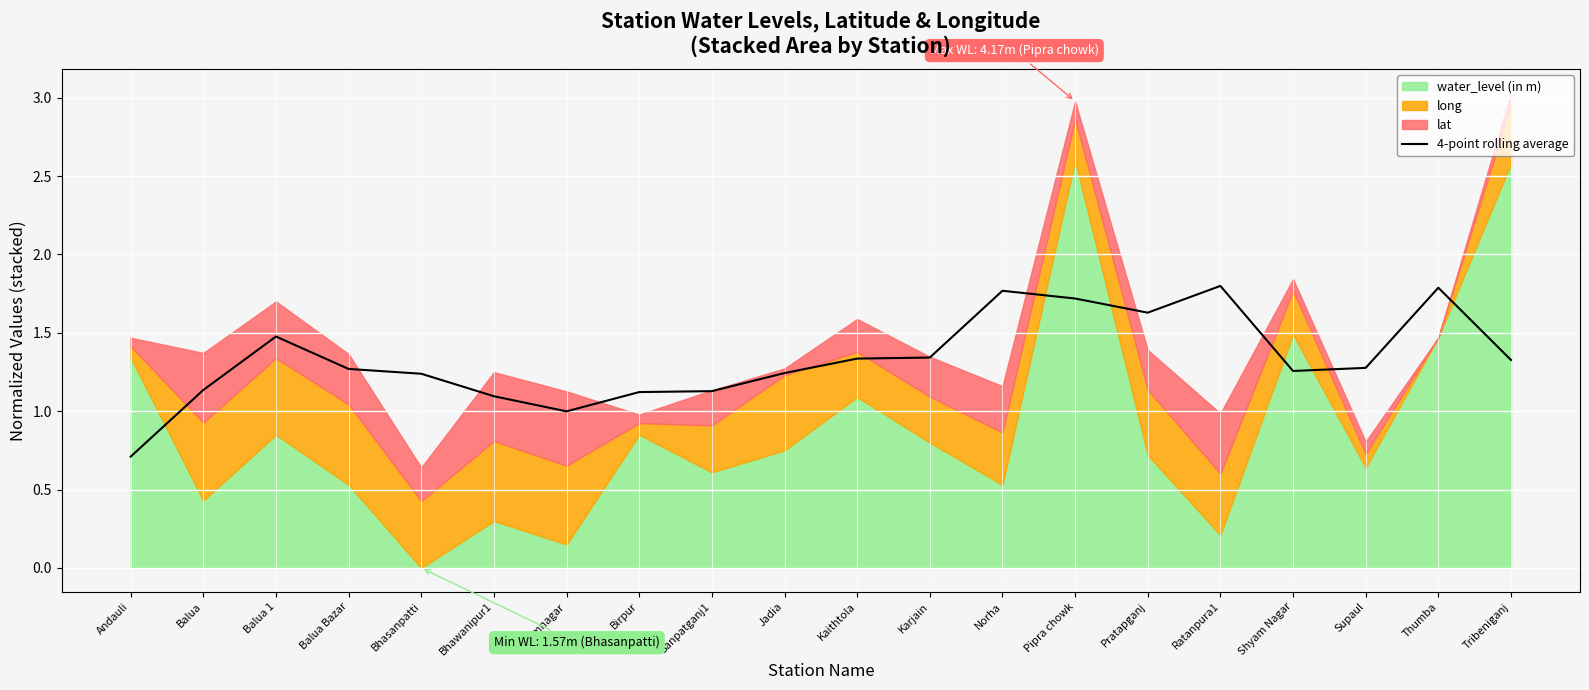

What is the highest value of the 4-point rolling average series?

1.8